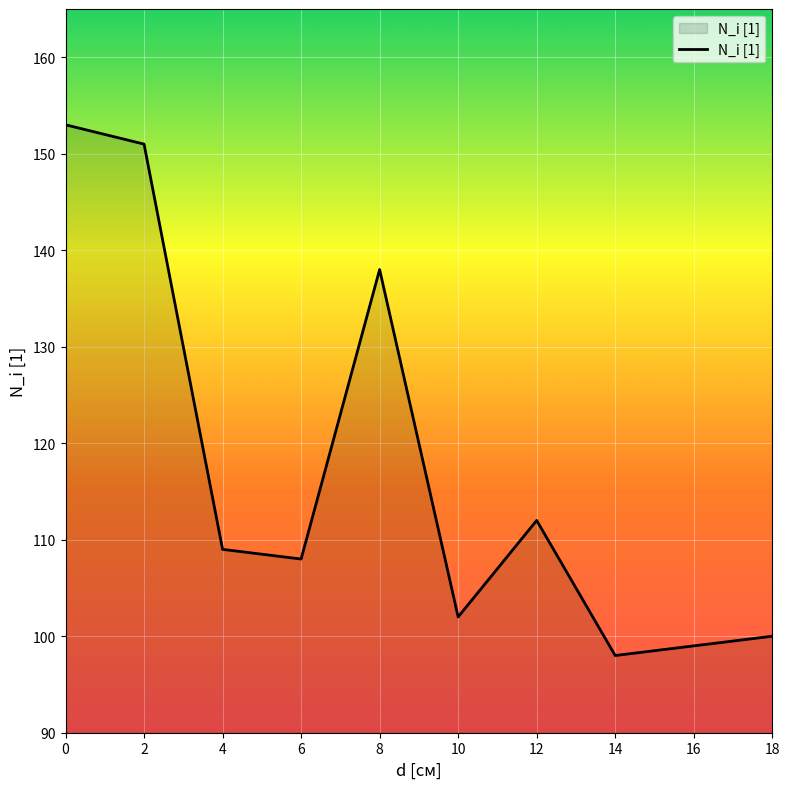

What is the difference between the maximum and minimum values?

55